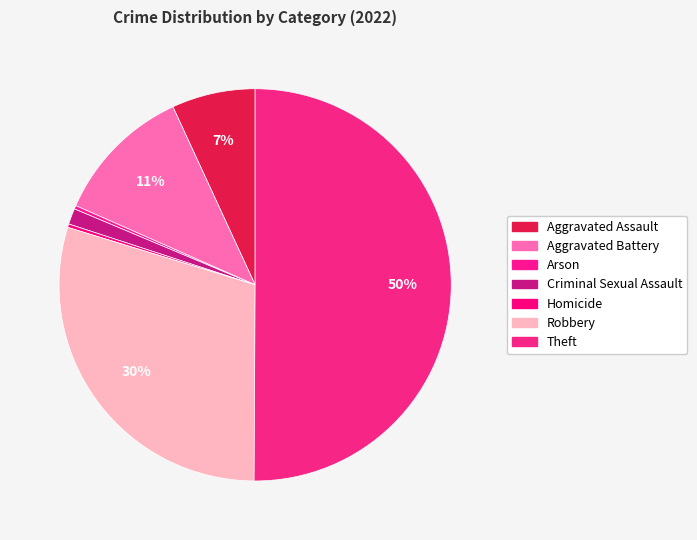

To the nearest percent, what percentage of the pie is Criminal Sexual Assault?

1%